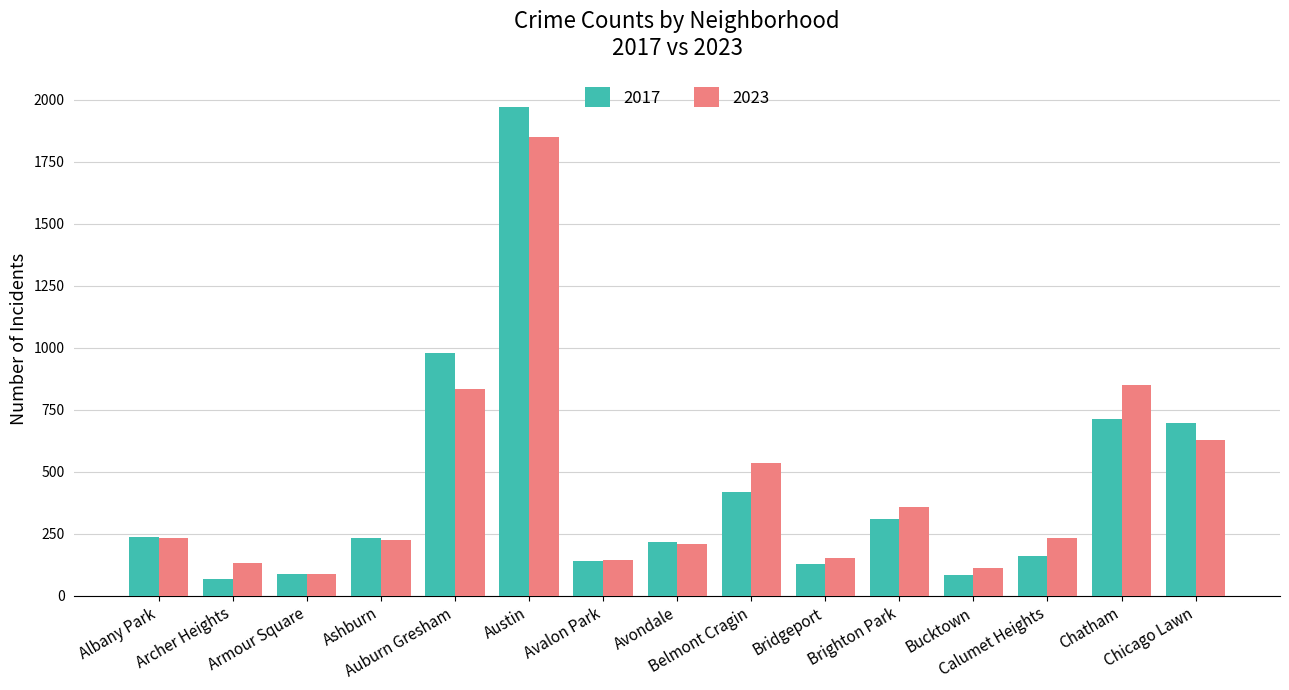

Where is 2017 nearest to the value 1020?

Auburn Gresham